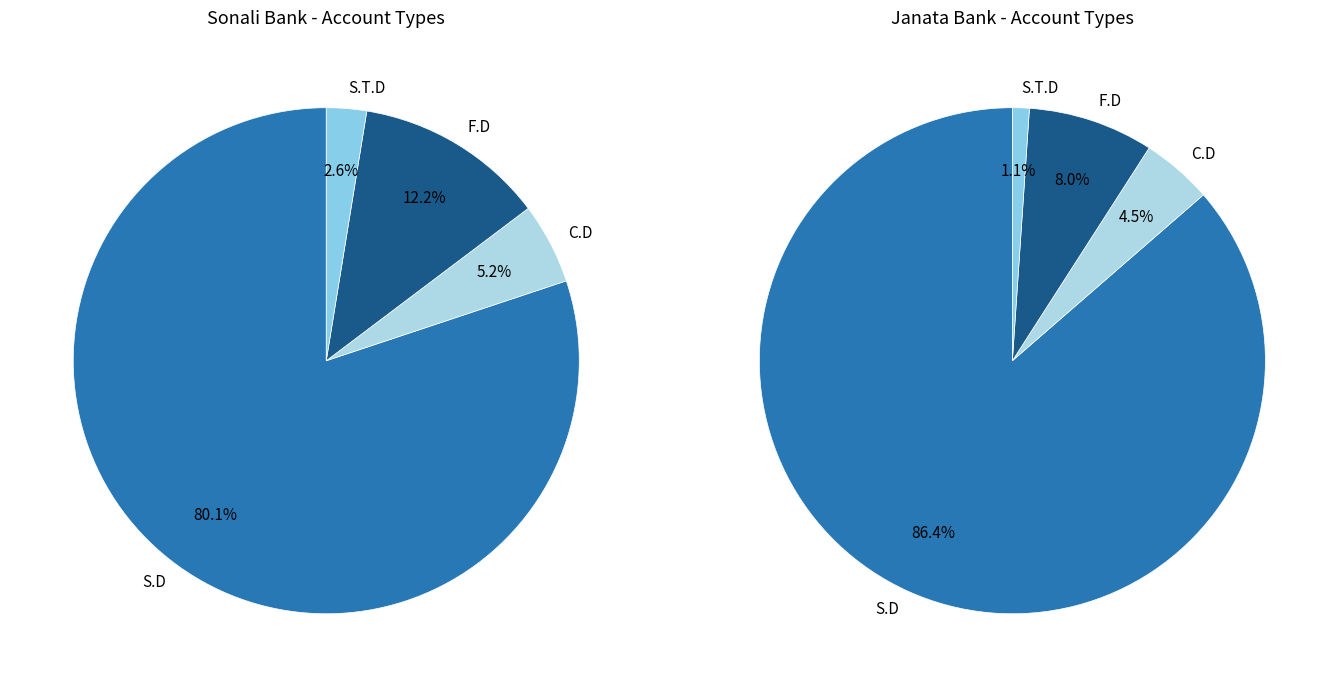

To the nearest percent, what is the difference between the largest and smallest slice percentages?

85%